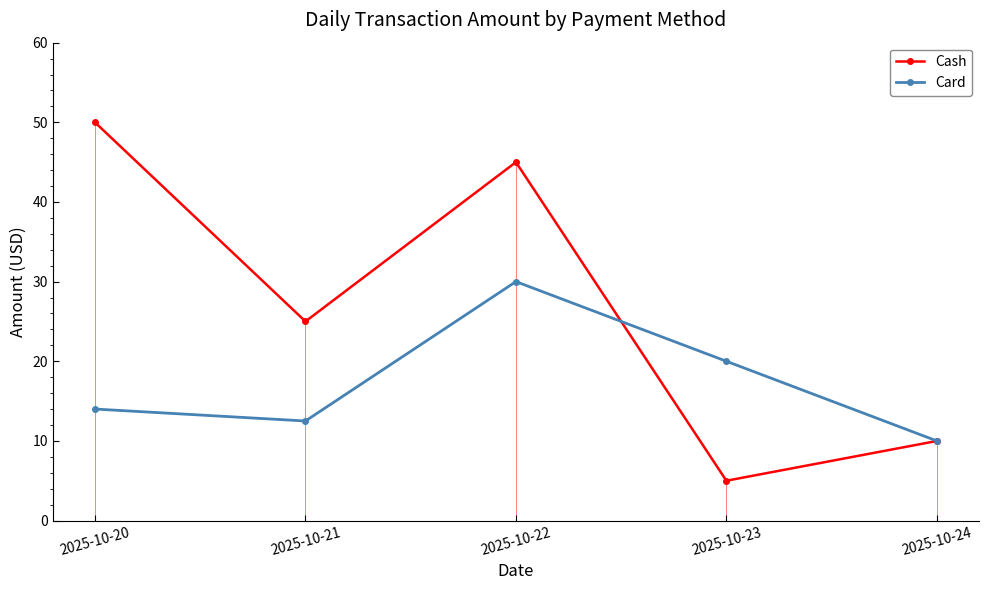

Reading left to right, transcribe all the data shown in this chart.

Cash: 2025-10-20=50.0	2025-10-21=25.0	2025-10-22=45.0	2025-10-23=5.0	2025-10-24=10.0
Card: 2025-10-20=14.0	2025-10-21=12.5	2025-10-22=30.0	2025-10-23=20.0	2025-10-24=10.0